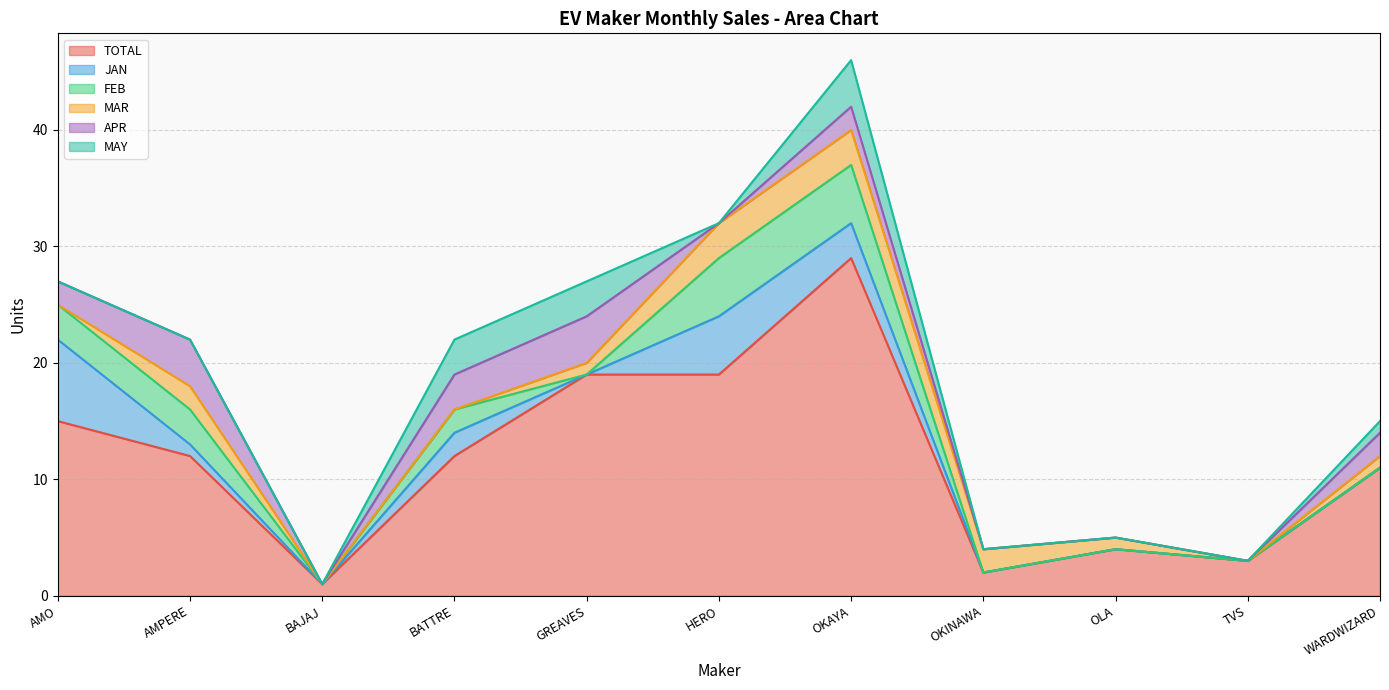

Reading left to right, extract all data points from this chart.

TOTAL: AMO=15	AMPERE=12	BAJAJ=1	BATTRE=12	GREAVES=19	HERO=19	OKAYA=29	OKINAWA=2	OLA=4	TVS=3	WARDWIZARD=11
JAN: AMO=7	AMPERE=1	BAJAJ=0	BATTRE=2	GREAVES=0	HERO=5	OKAYA=3	OKINAWA=0	OLA=0	TVS=0	WARDWIZARD=0
FEB: AMO=3	AMPERE=3	BAJAJ=0	BATTRE=2	GREAVES=0	HERO=5	OKAYA=5	OKINAWA=0	OLA=0	TVS=0	WARDWIZARD=0
MAR: AMO=0	AMPERE=2	BAJAJ=0	BATTRE=0	GREAVES=1	HERO=3	OKAYA=3	OKINAWA=2	OLA=1	TVS=0	WARDWIZARD=1
APR: AMO=2	AMPERE=4	BAJAJ=0	BATTRE=3	GREAVES=4	HERO=0	OKAYA=2	OKINAWA=0	OLA=0	TVS=0	WARDWIZARD=2
MAY: AMO=0	AMPERE=0	BAJAJ=0	BATTRE=3	GREAVES=3	HERO=0	OKAYA=4	OKINAWA=0	OLA=0	TVS=0	WARDWIZARD=1